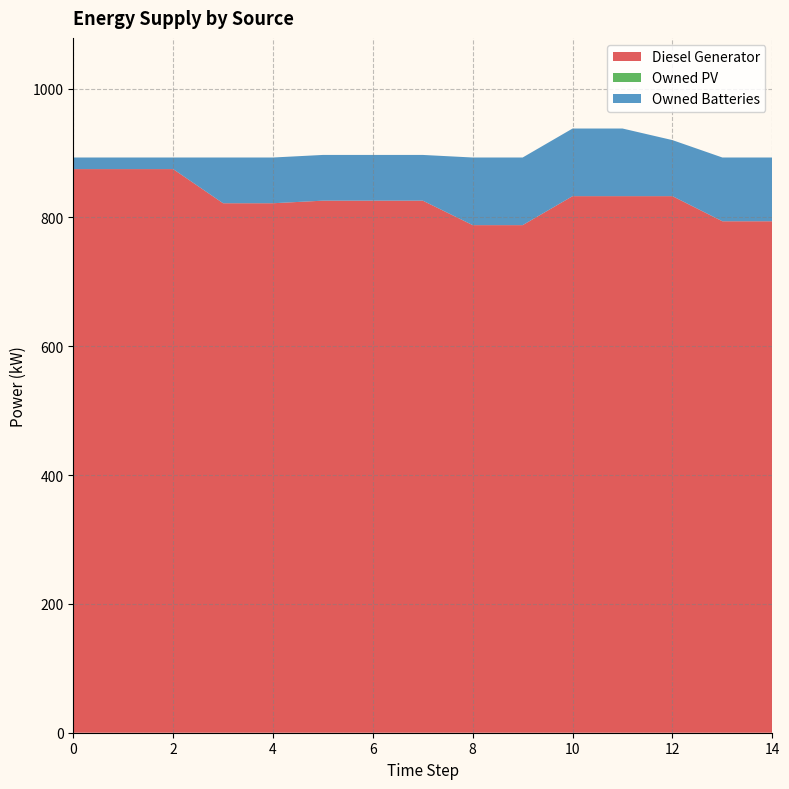

True or false: Owned Batteries and Diesel Generator intersect in this chart.

False